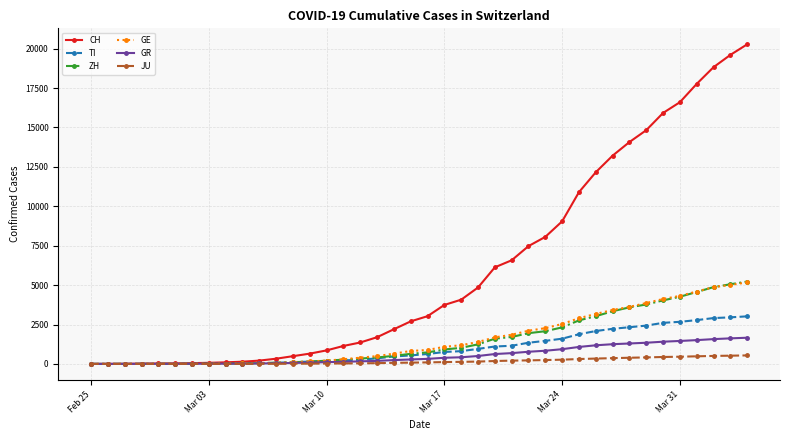

What is the maximum value for GR?

1661